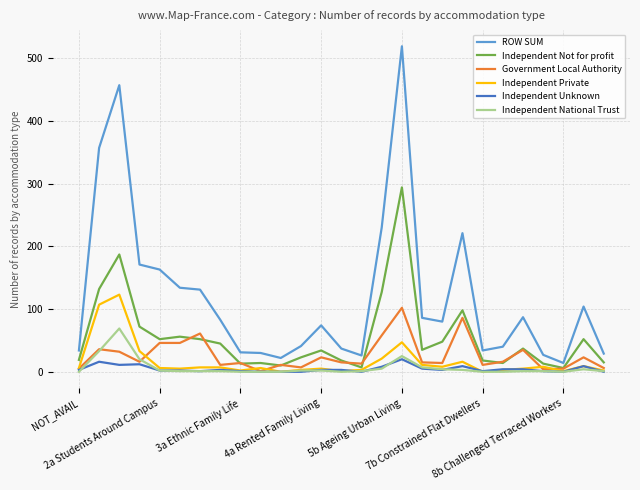

Which series has the widest spread of values?

ROW SUM